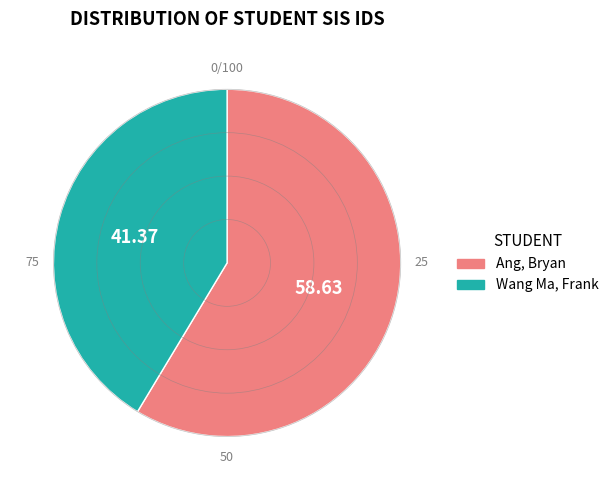

Which slice is the largest?

Ang, Bryan